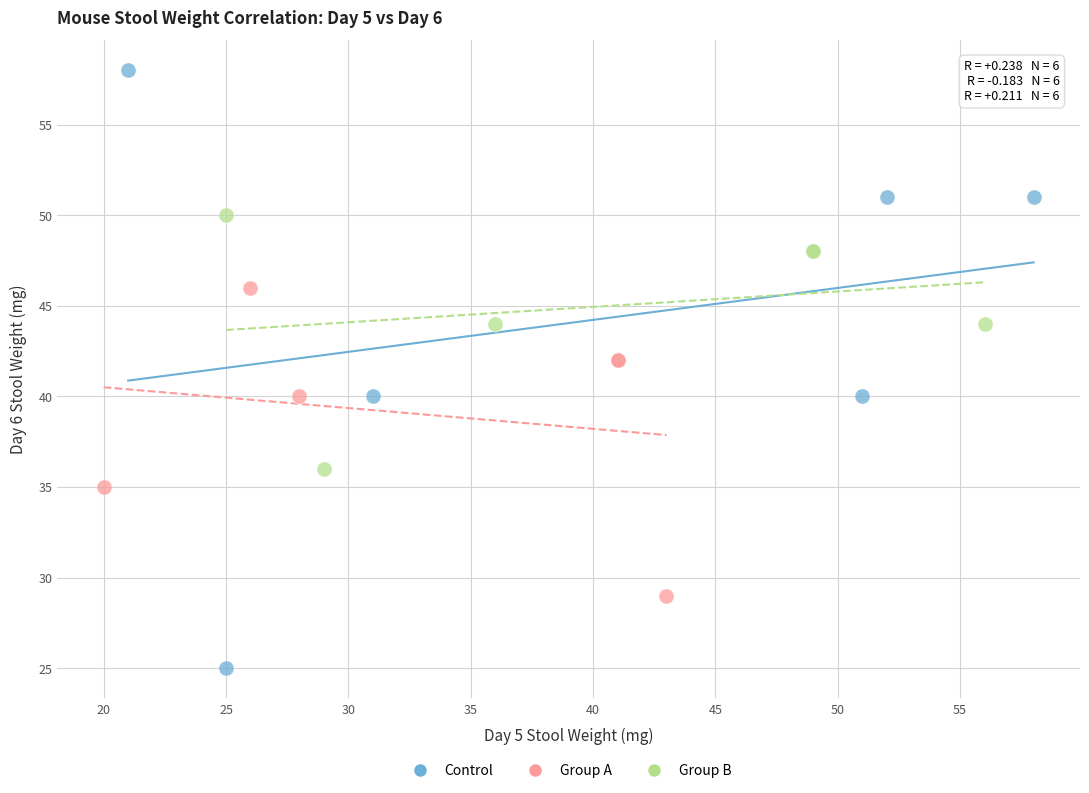

Which series has the widest spread of Y values?

Control